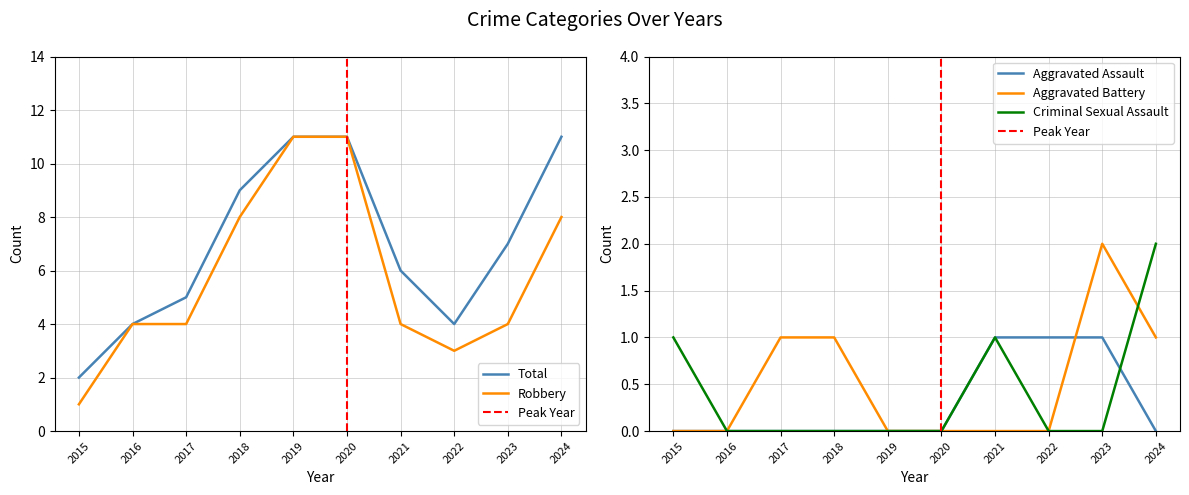

What is the average value of the Robbery series?

6